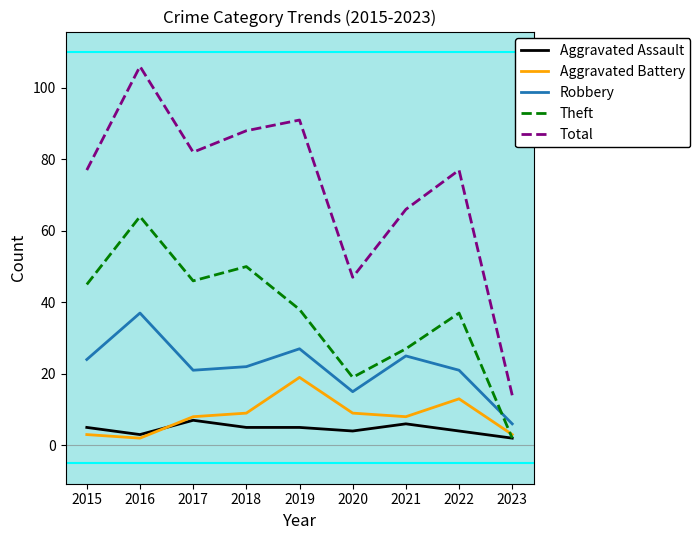

Is the value of Total at 2022 greater than the value of Aggravated Battery at 2019?

Yes